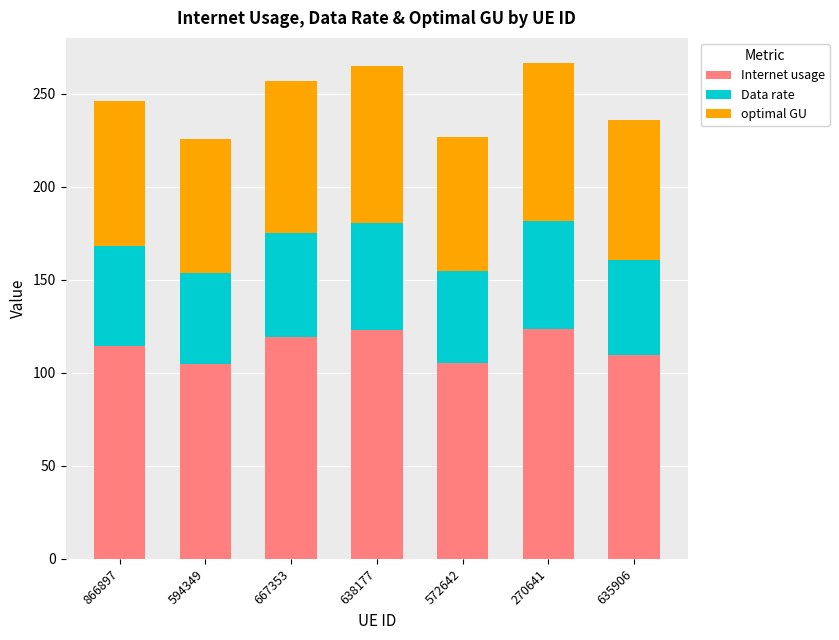

What are all the series names shown in the legend?

Internet usage, Data rate, optimal GU